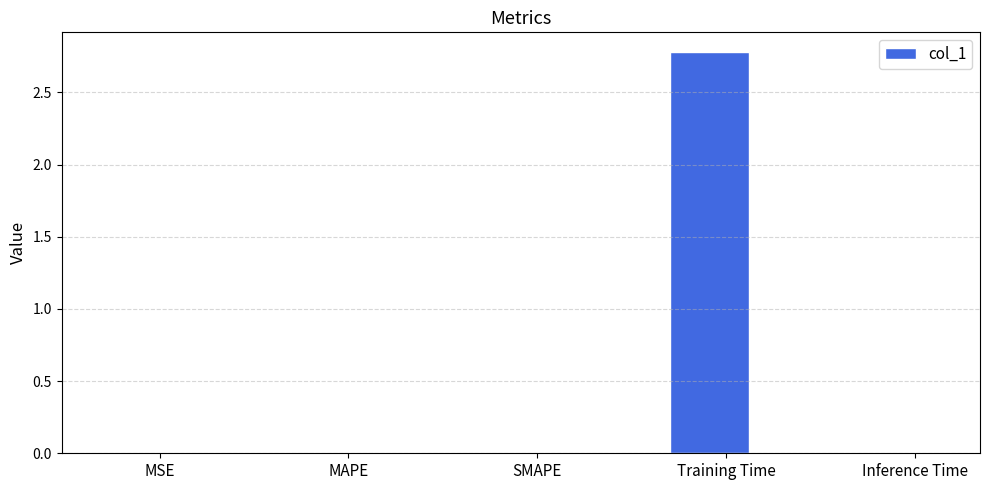

Which label corresponds to the largest value in the chart?

Training Time